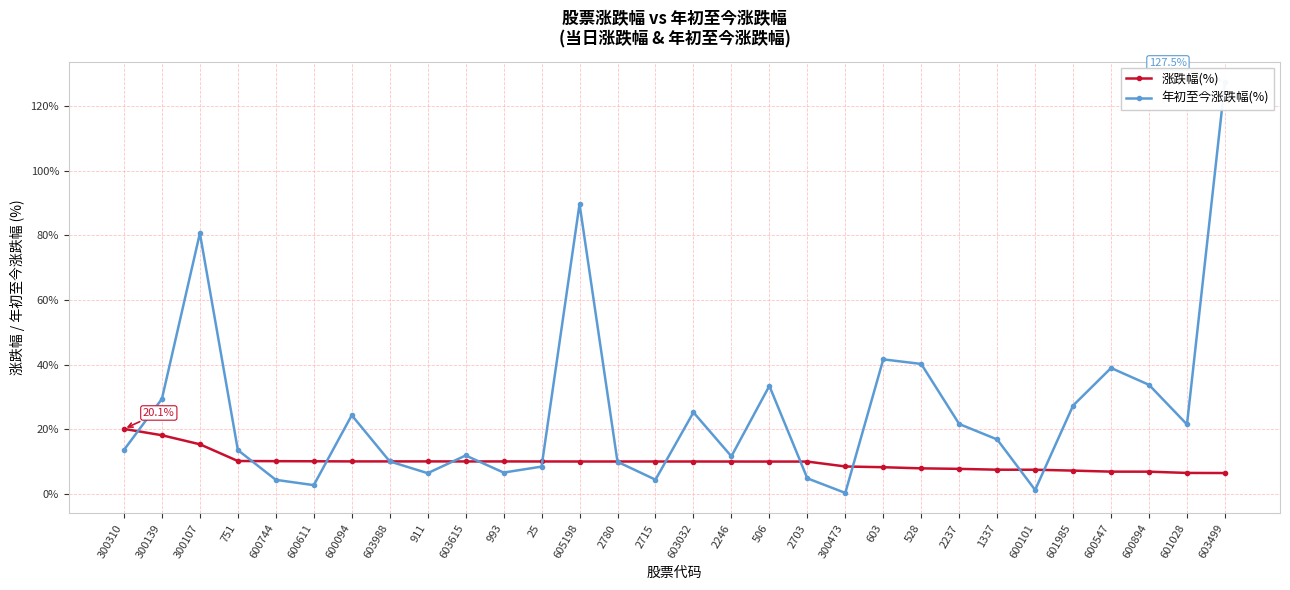

Is the value of 年初至今涨跌幅(%) at 600744 greater than the value of 涨跌幅(%) at 300473?

No